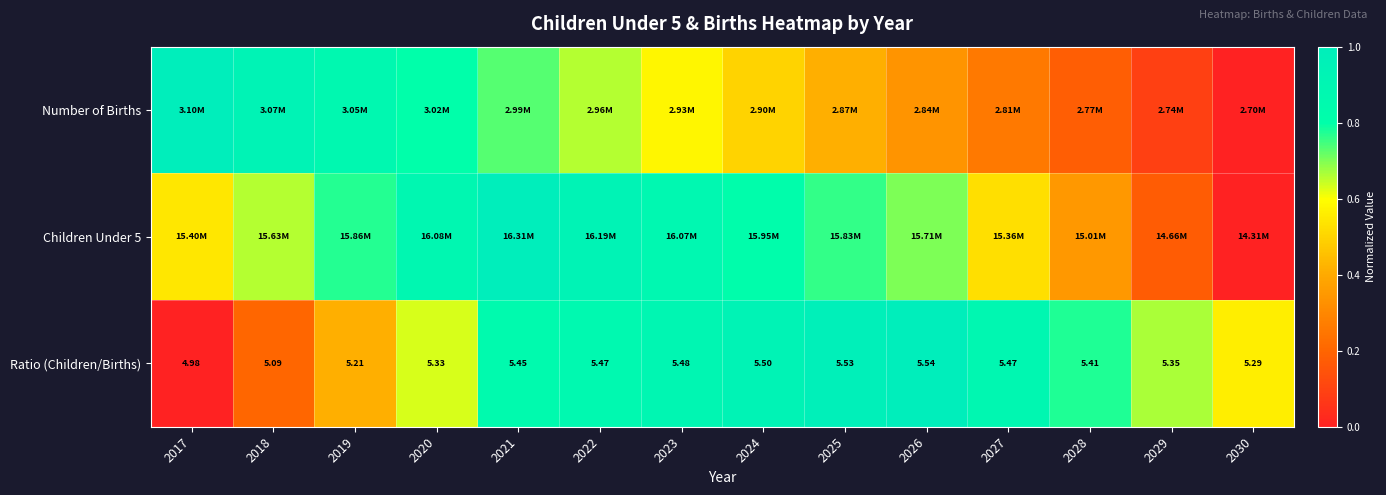

At which category is the sum across all series the highest?

2021